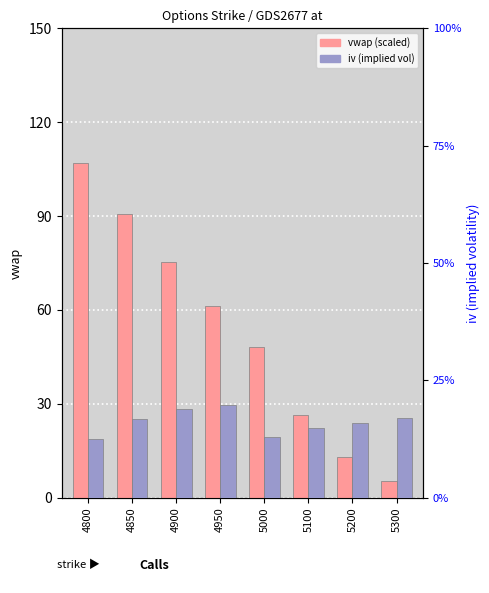

What is the spread (max minus min) of values at 5000?

48.1